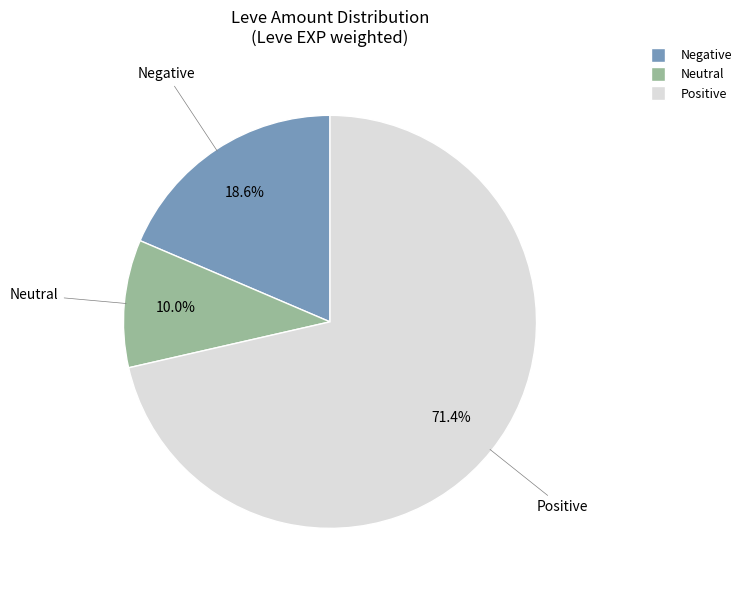

Is there a majority slice in this chart?

Yes